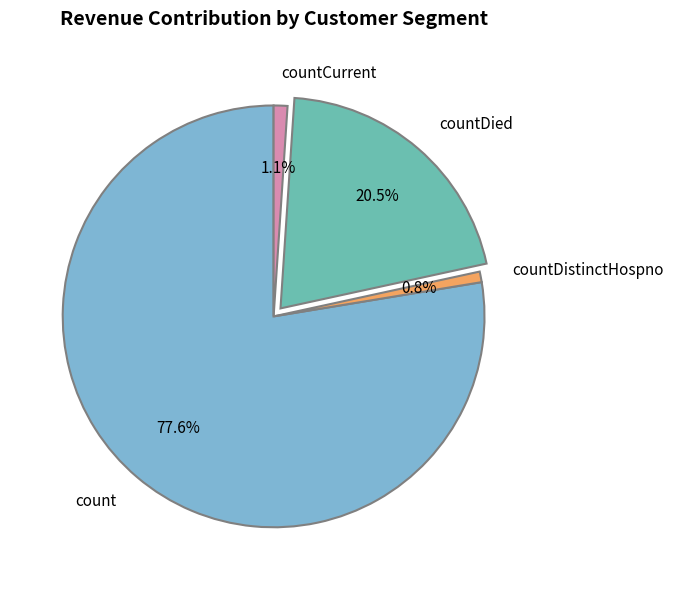

Which category has the biggest portion of the pie?

count